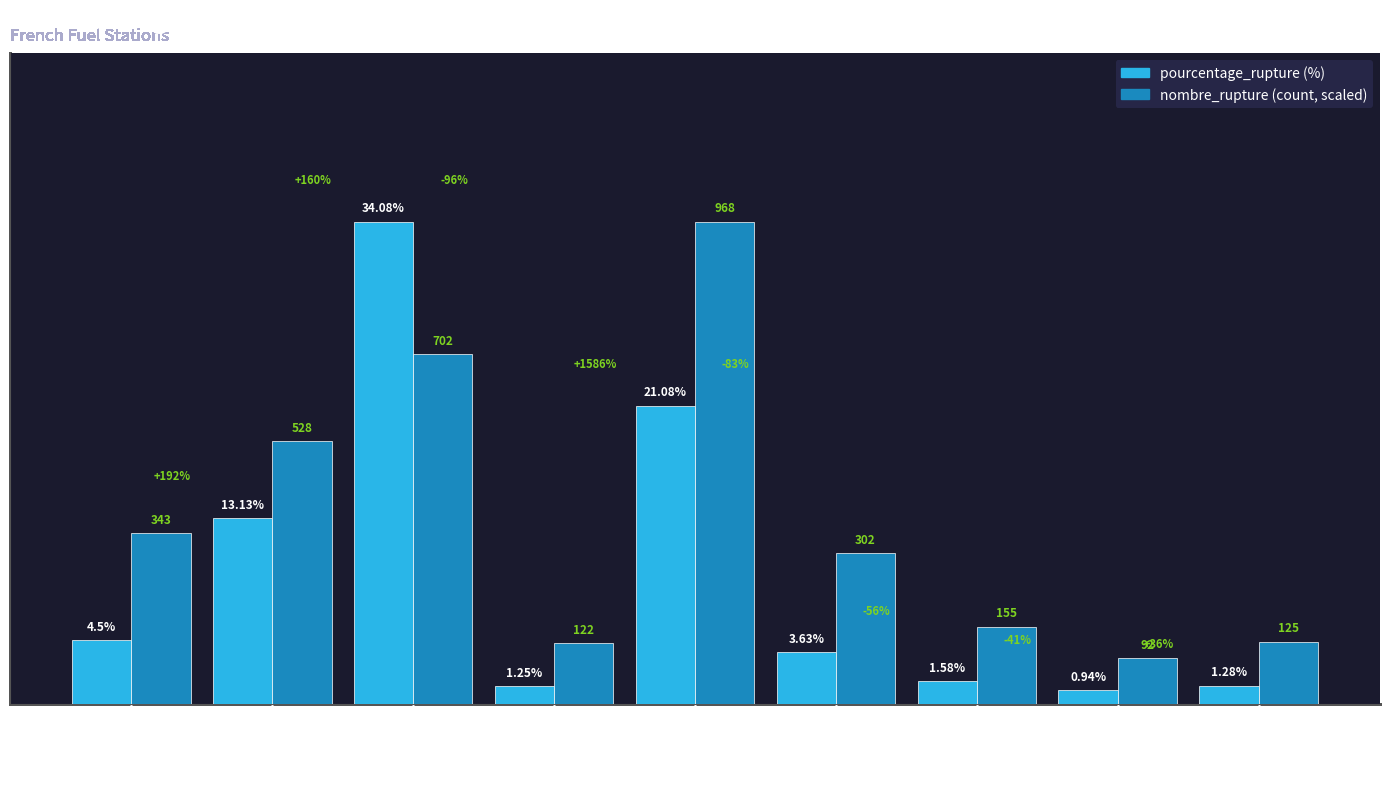

Reading left to right, transcribe all the data shown in this chart.

pourcentage_rupture: E10=4.5	E85=13.1	GPLc=34.1	Gazole=1.2	SP95=21.1	SP98=3.6	au_moins_un_produit=1.6	deux_produits=0.9	essence=1.3
nombre_rupture (scaled): E10=12.1	E85=18.6	GPLc=24.7	Gazole=4.3	SP95=34.1	SP98=10.6	au_moins_un_produit=5.5	deux_produits=3.2	essence=4.4